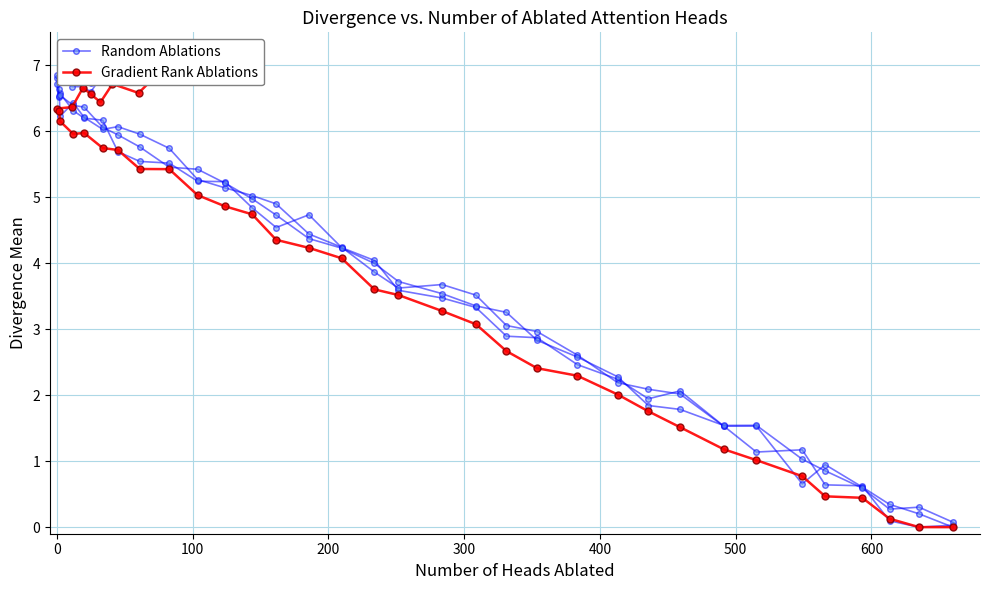

Which series has the widest spread of values?

Random Ablations